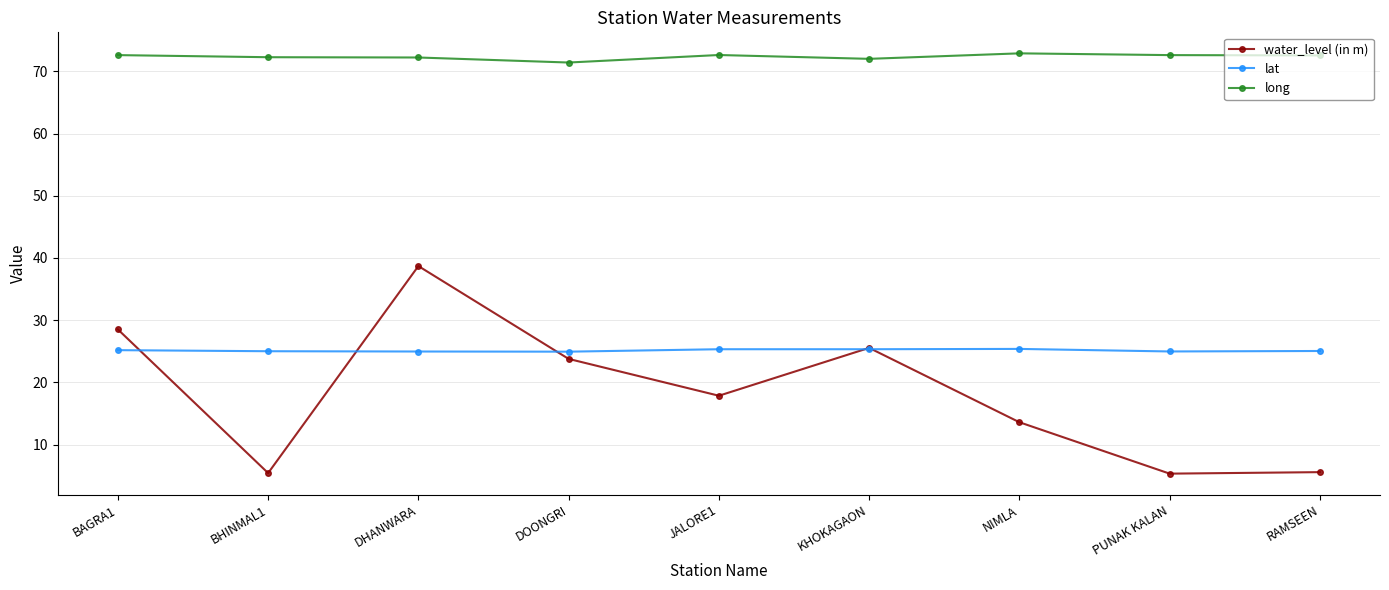

What is the minimum value for water_level (in m)?

5.3